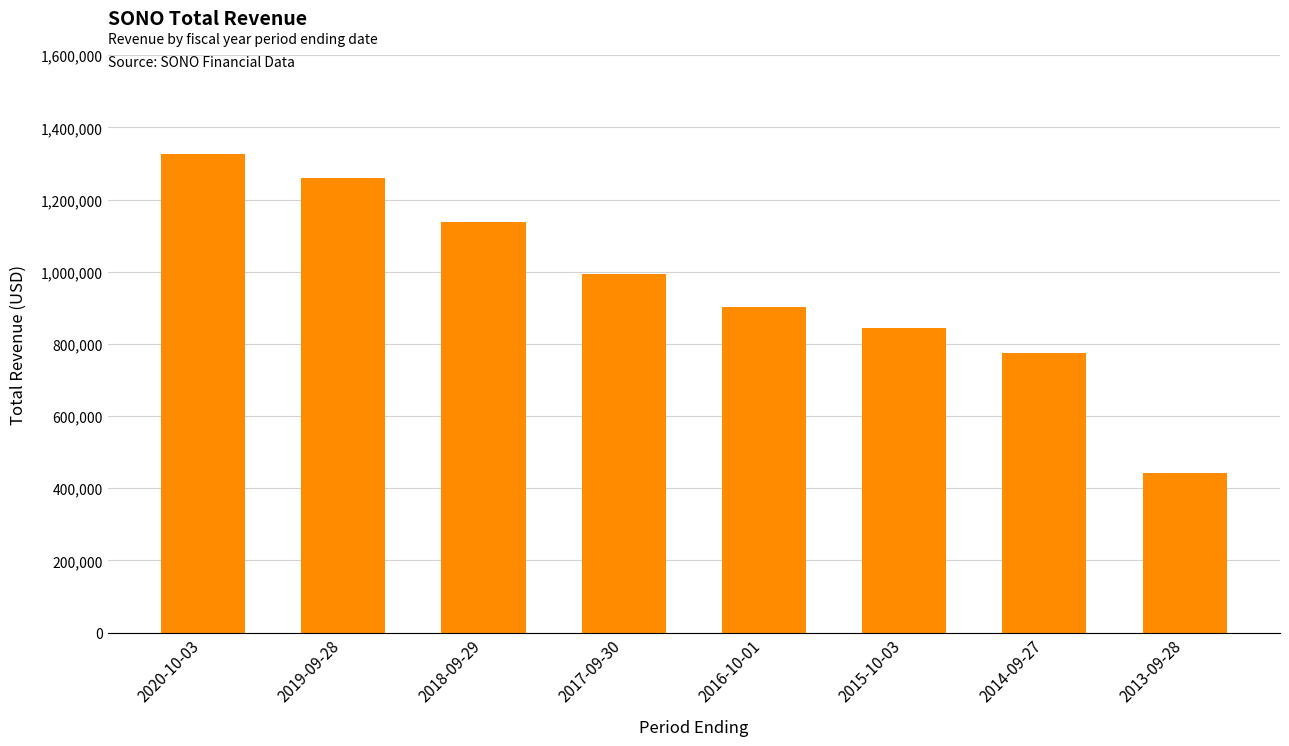

What is the change in value from 2020-10-03 to 2016-10-01?

-425000